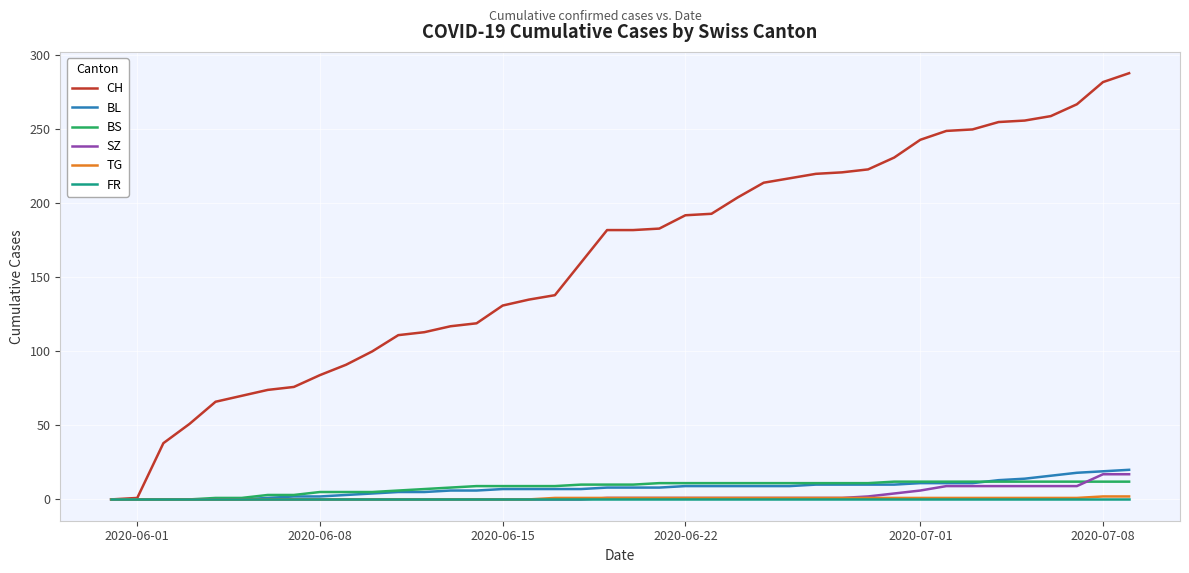

What are all the series names shown in the legend?

CH, BL, BS, SZ, TG, FR